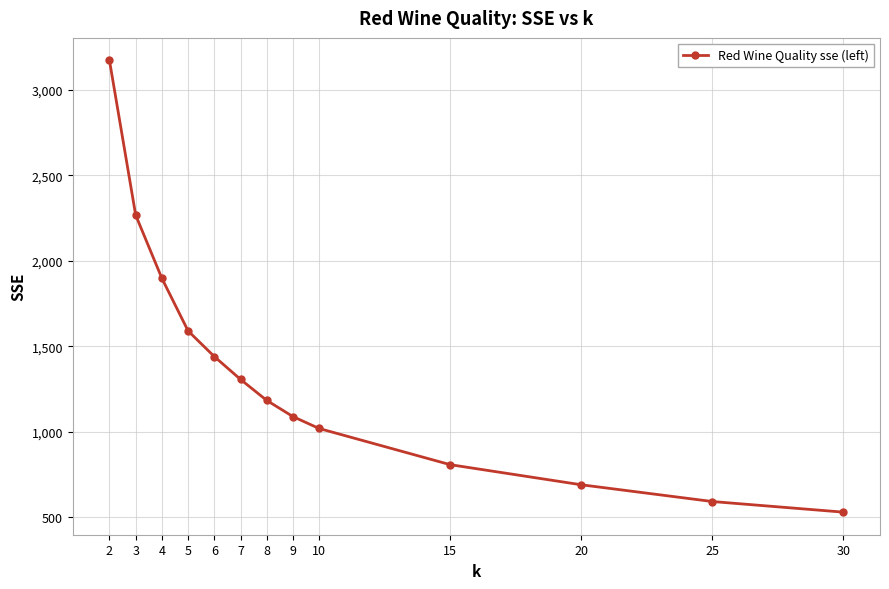

What is the value of the 12th point from the left?

593.0